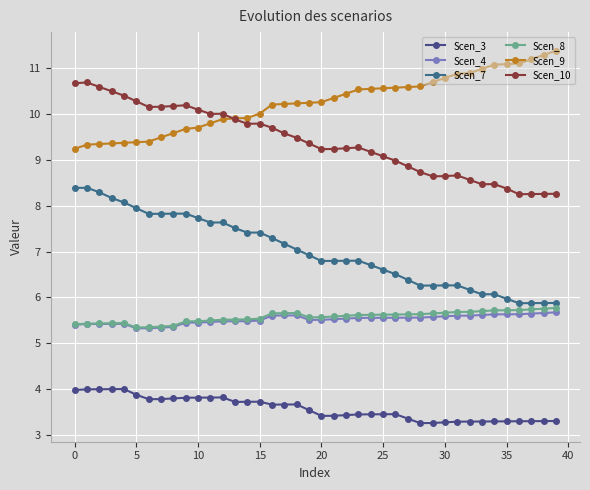

What is the difference between the maximum and minimum values in the Scen_4 series?

0.3